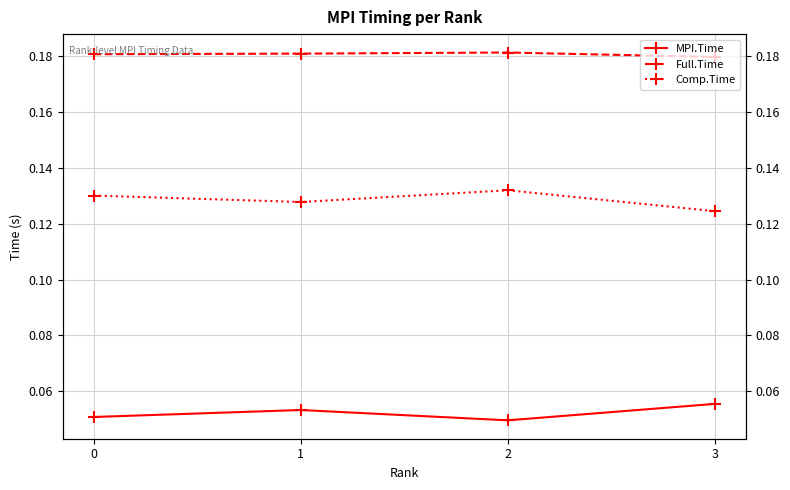

At which category is the sum across all series the highest?

2